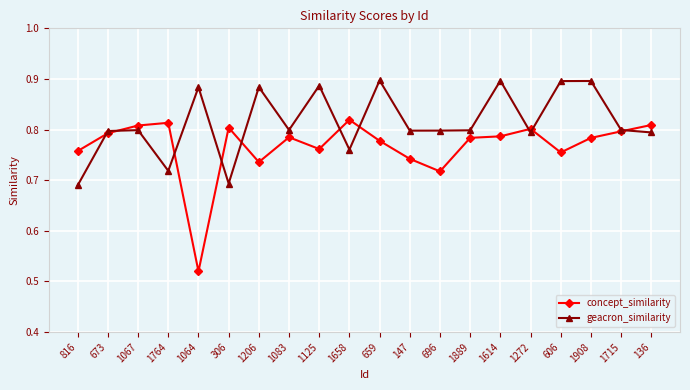

Where is the first local maximum for concept_similarity?

1764